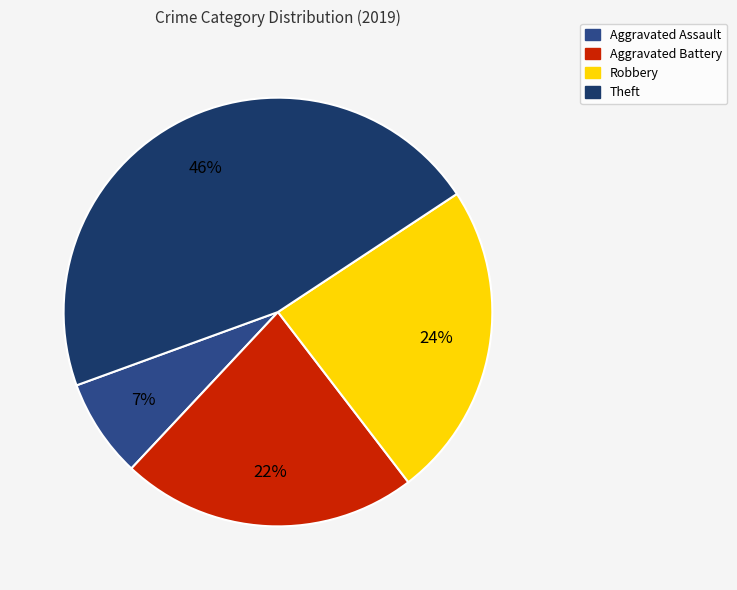

Combined, do Robbery and Theft account for over 50%?

Yes